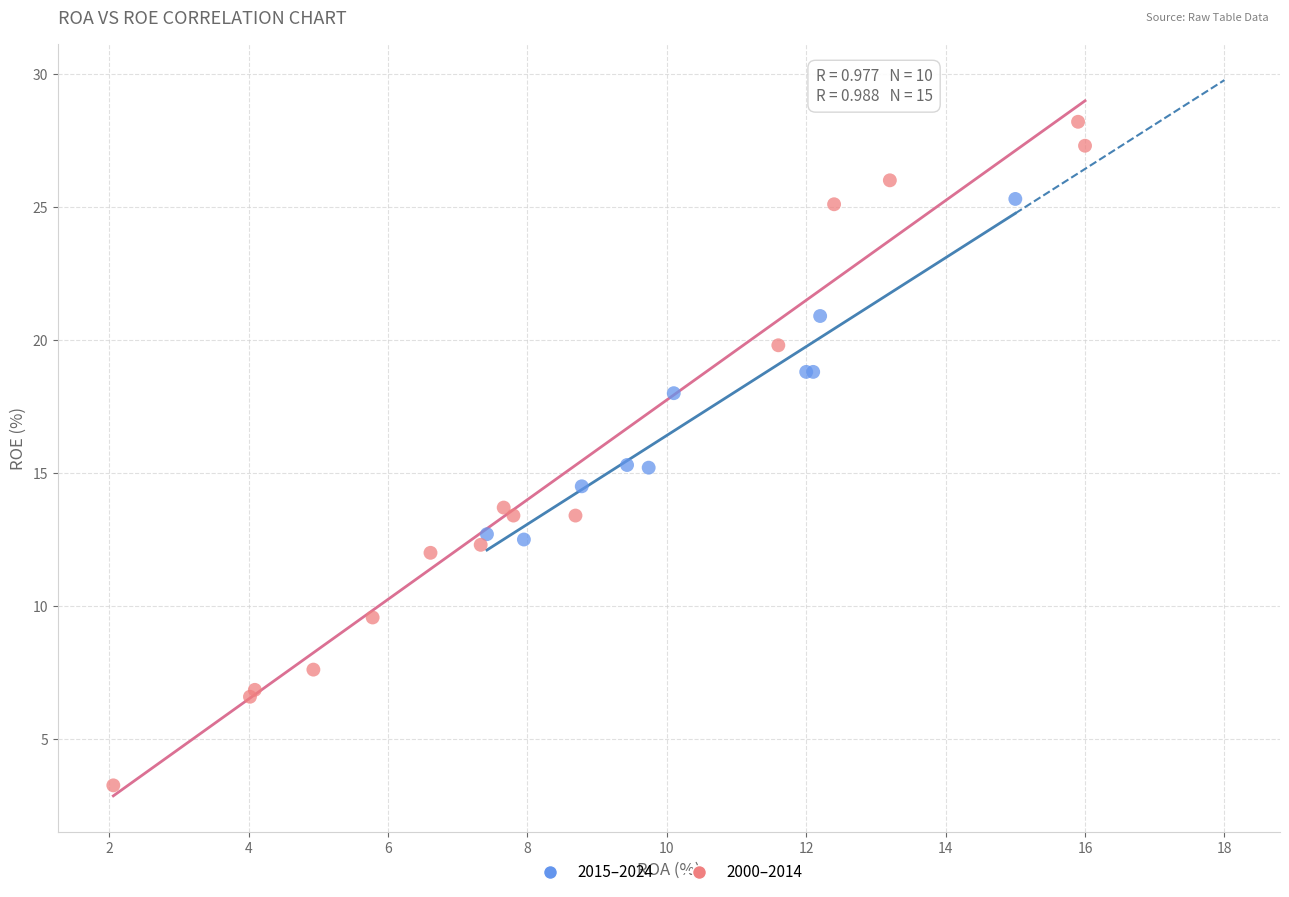

Which series contains the lowest Y value?

2000–2014